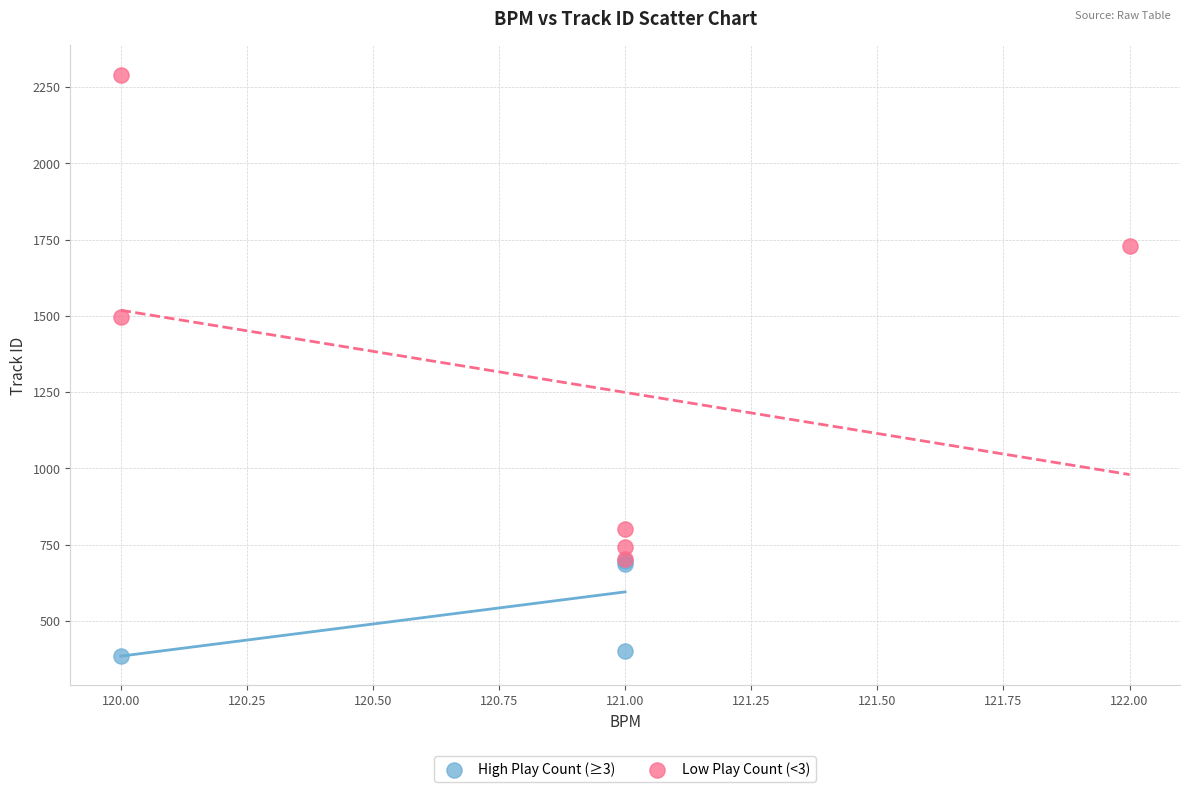

Which series contains the lowest Y value?

High Play Count (≥3)